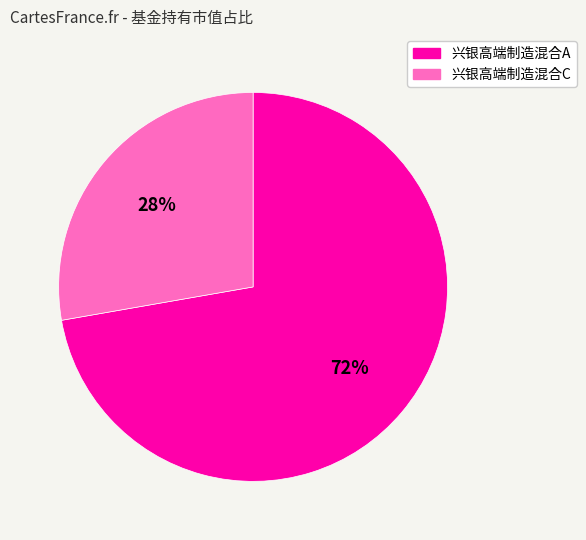

To the nearest percent, what is the average slice percentage?

50%